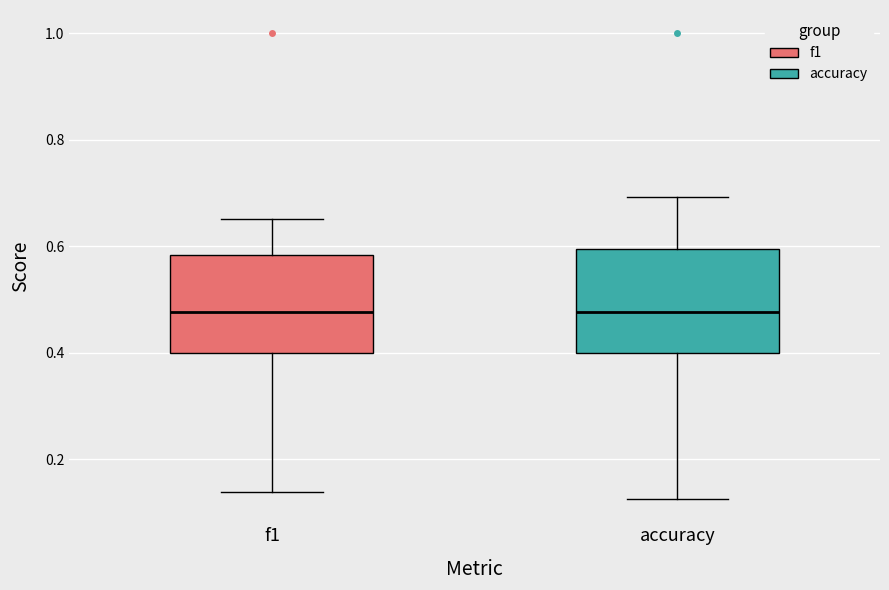

Where is the upper edge of the box for accuracy on the y-axis? The values are not printed on the chart, so give them approximately, as read against the axis.

0.60